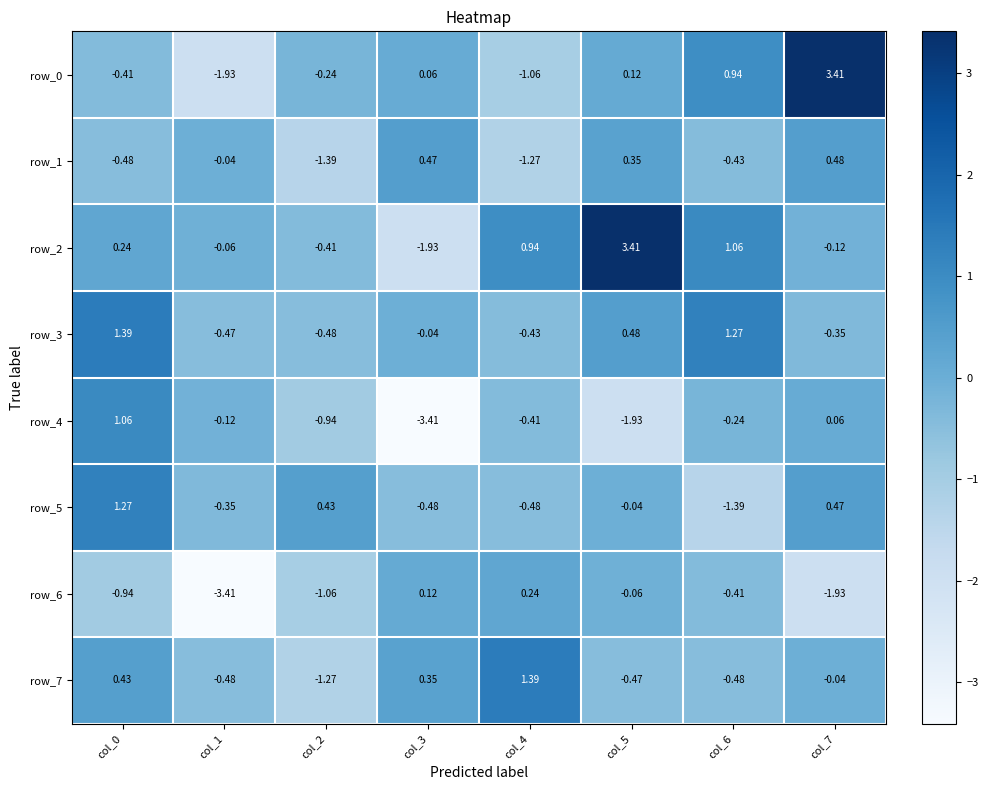

Is the value of row_7 at col_2 greater than the value of row_2 at col_7?

No